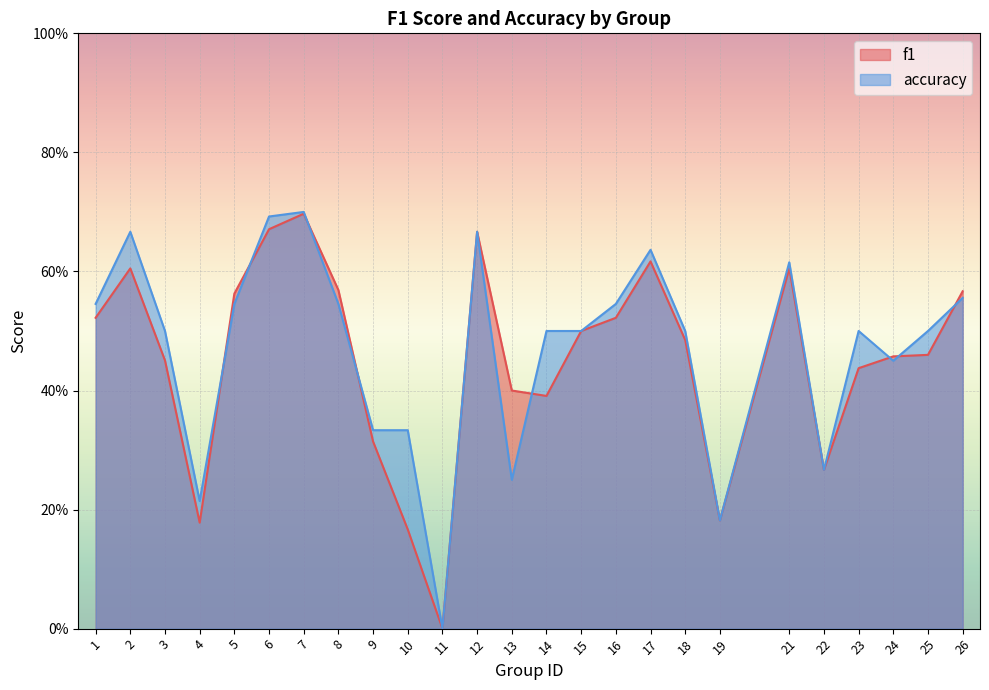

What is the difference between the second highest and minimum values in the accuracy series?

0.7